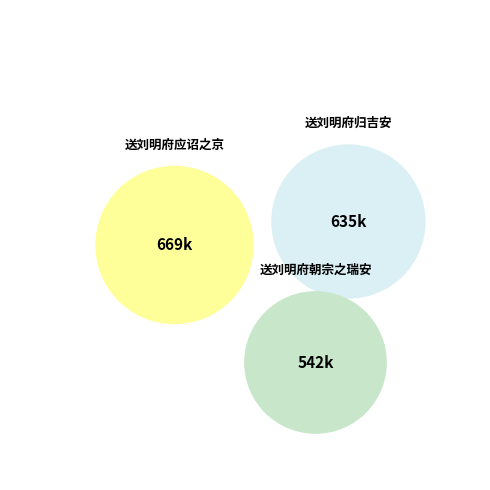

Rank the categories by value from highest to lowest.

送刘明府应诏之京, 送刘明府归吉安, 送刘明府朝宗之瑞安